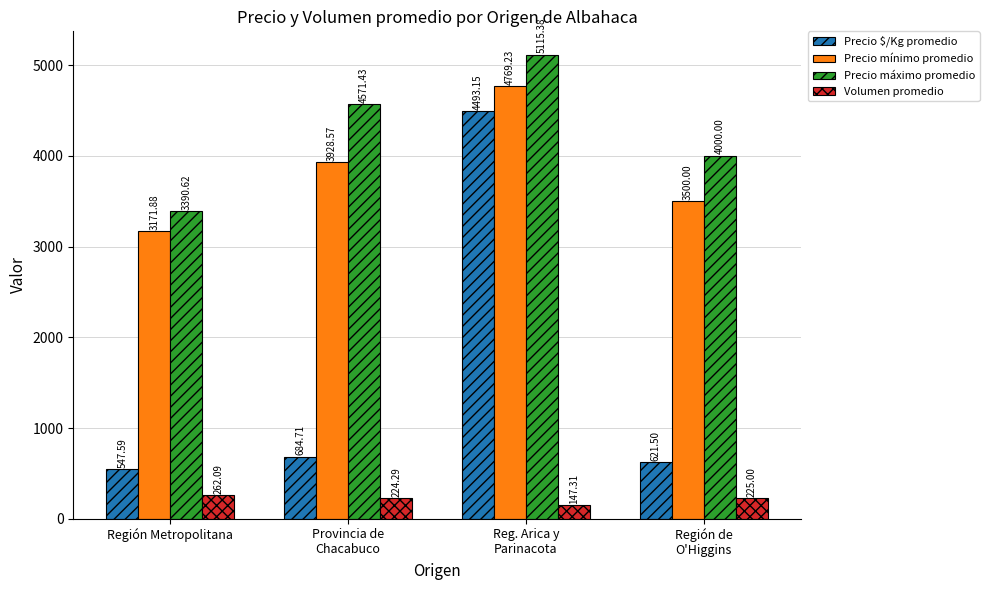

Which category has the highest value in the Volumen promedio series?

Región Metropolitana